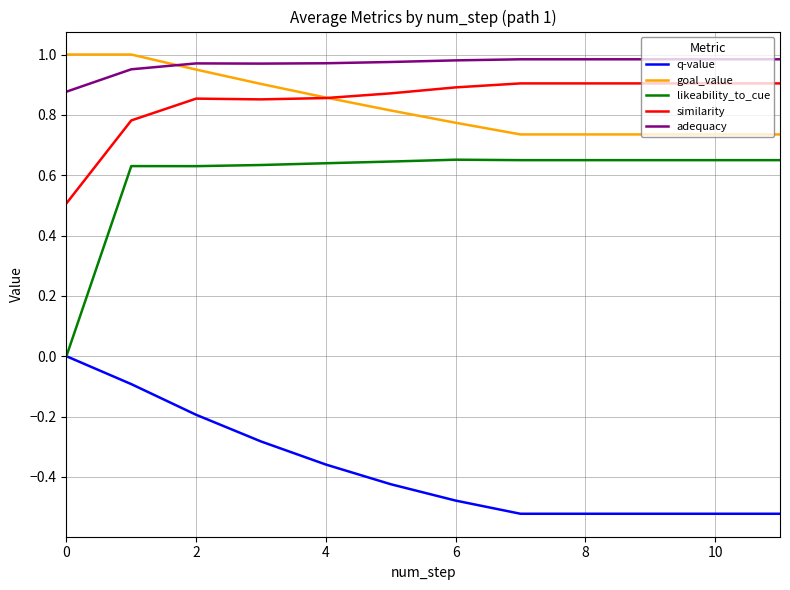

True or false: q-value and adequacy intersect in this chart.

False